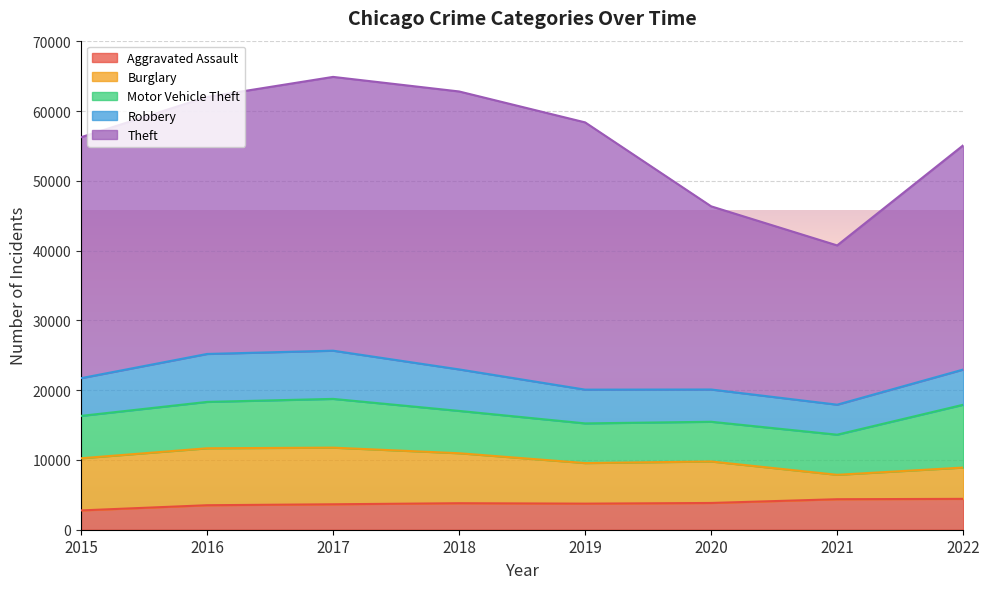

Reading left to right, extract all data points from this chart.

Aggravated Assault: 2015=2768	2016=3511	2017=3646	2018=3799	2019=3738	2020=3834	2021=4372	2022=4423
Burglary: 2015=7470	2016=8161	2017=8117	2018=7162	2019=5815	2020=5946	2021=3496	2022=4486
Motor Vehicle Theft: 2015=6073	2016=6645	2017=6986	2018=6066	2019=5685	2020=5692	2021=5751	2022=9002
Robbery: 2015=5406	2016=6872	2017=6908	2018=5947	2019=4837	2020=4622	2021=4301	2022=5043
Theft: 2015=34531	2016=36825	2017=39236	2018=39832	2019=38299	2020=26250	2021=22823	2022=32133